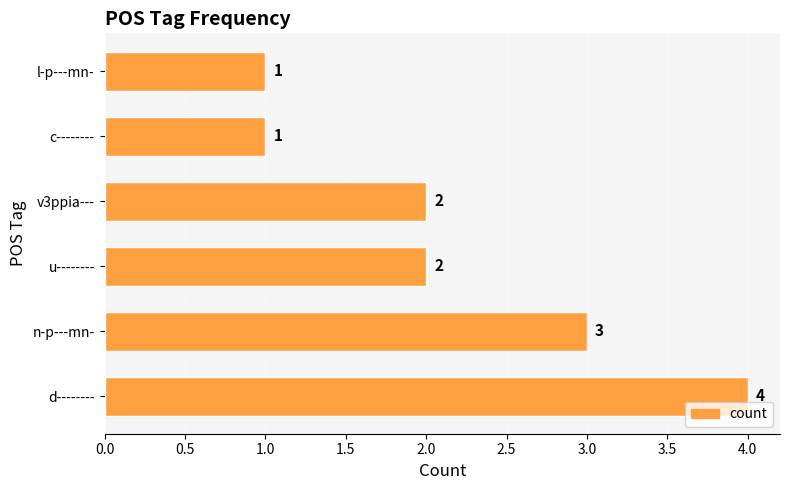

The chart shows a value of 2 at u--------. True or false?

True